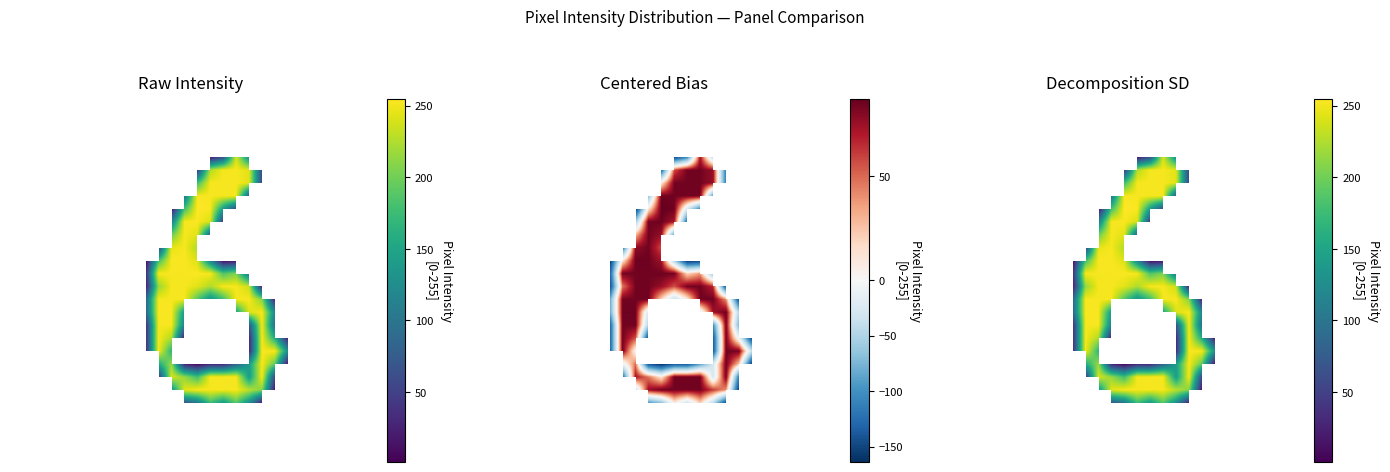

What is the greatest value displayed?

255